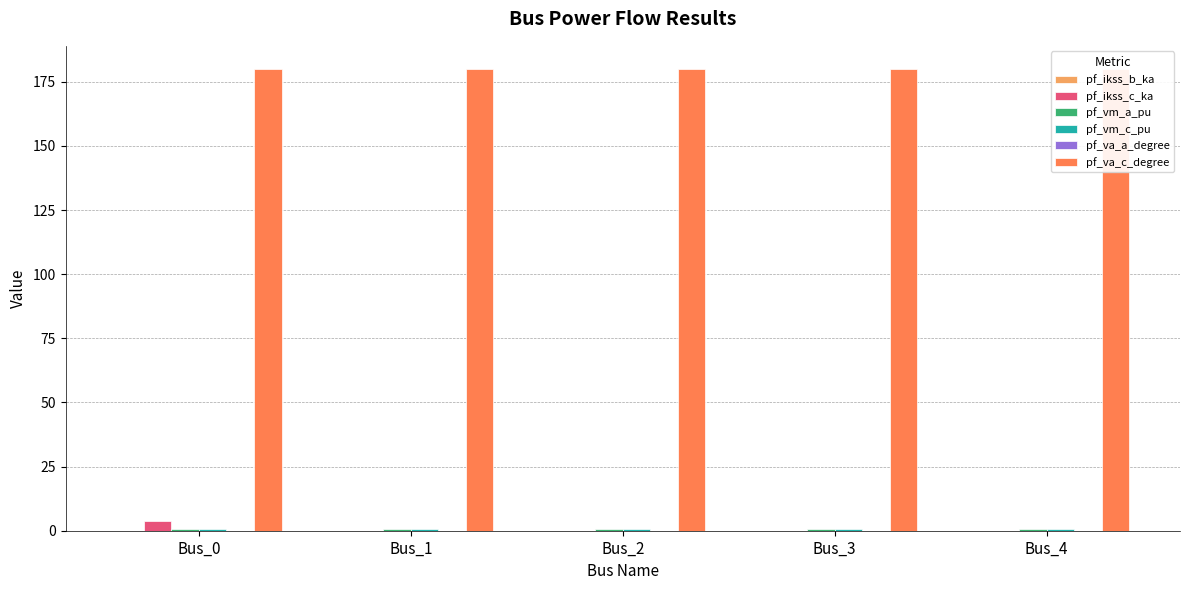

At how many categories does at least one series exceed 55?

5